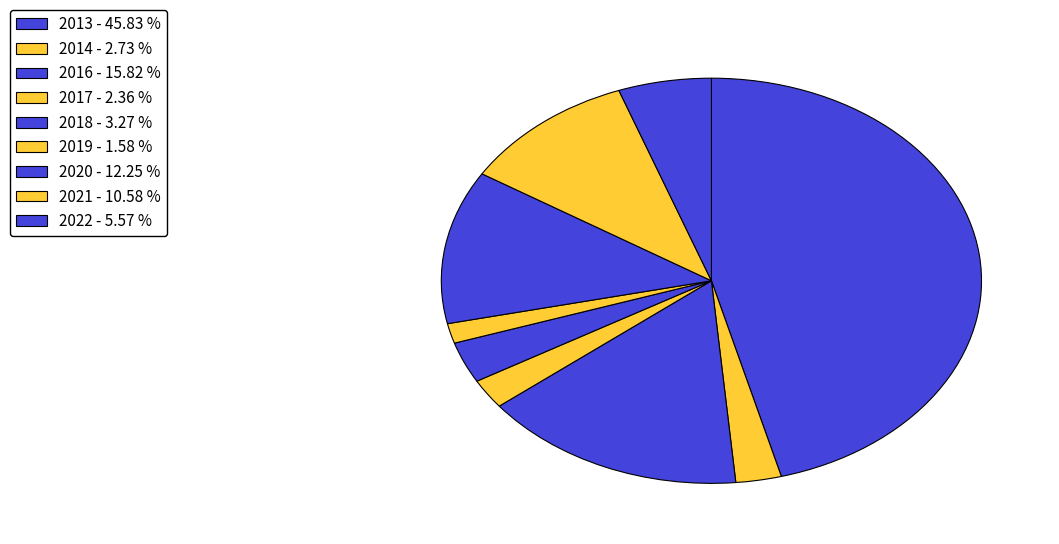

How many segments does this pie chart have?

9